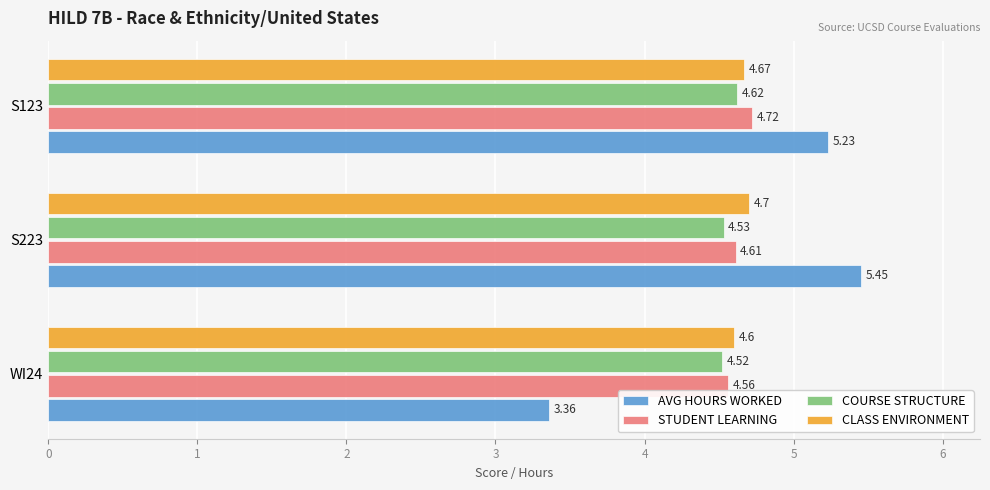

Is the value of AVG HOURS WORKED at S223 greater than the value of STUDENT LEARNING at S123?

Yes